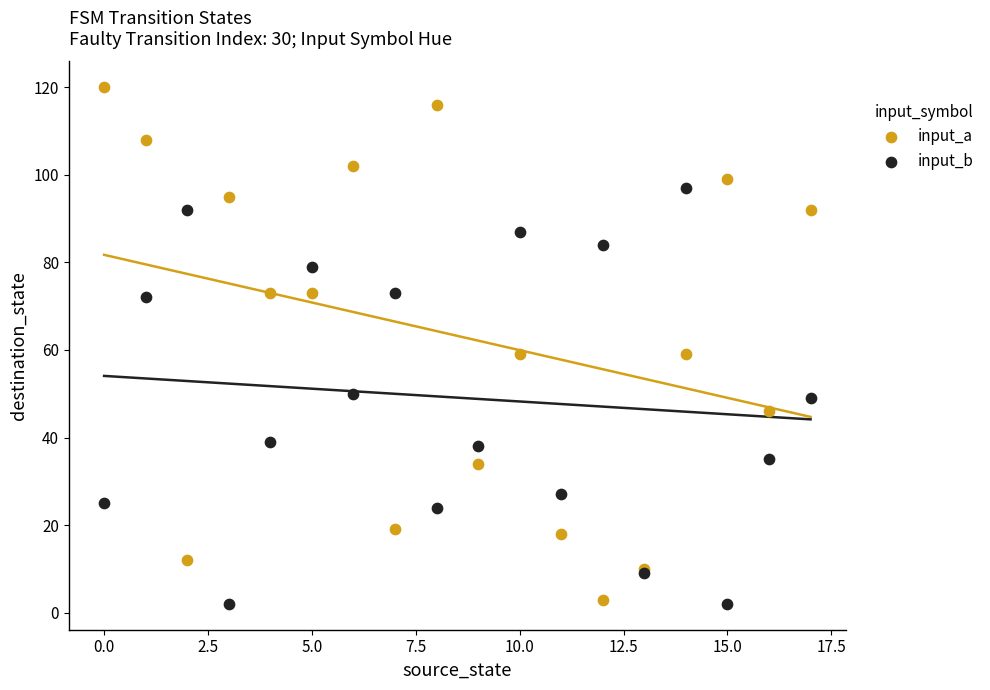

Which series has the widest spread of Y values?

input_a